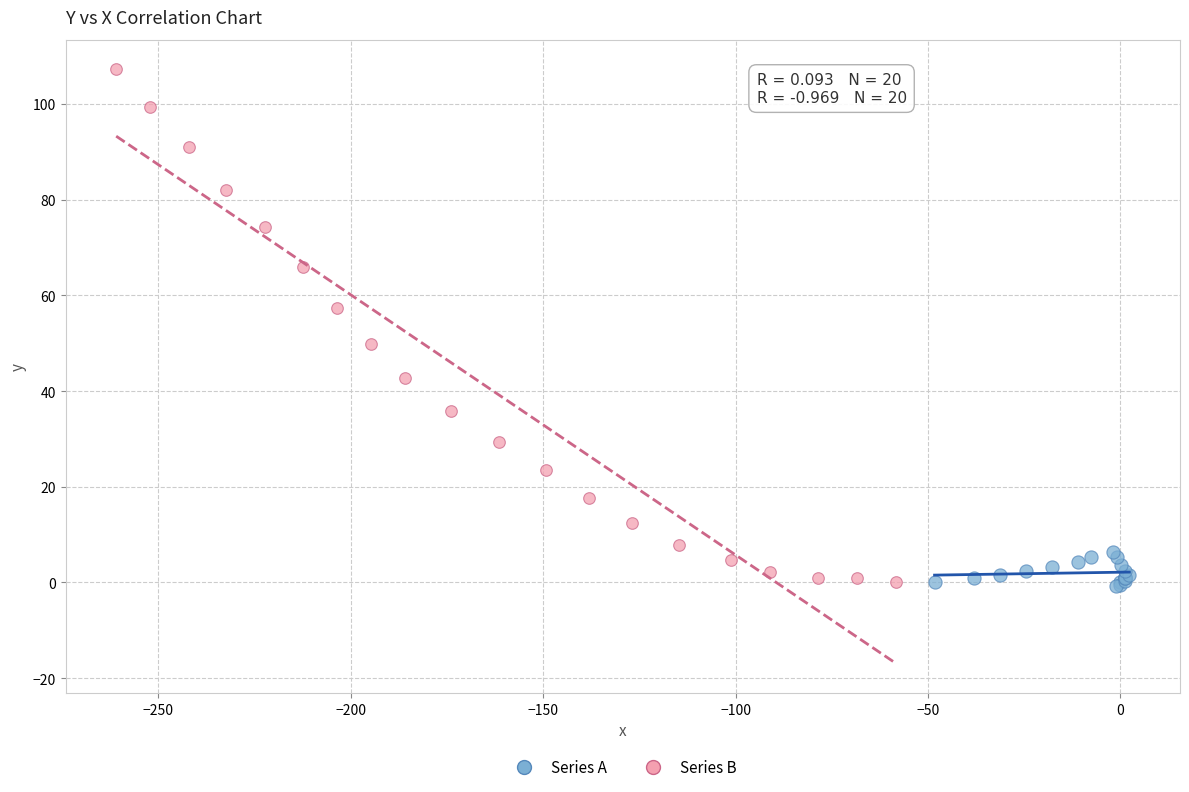

Which series contains the highest Y value?

Series B